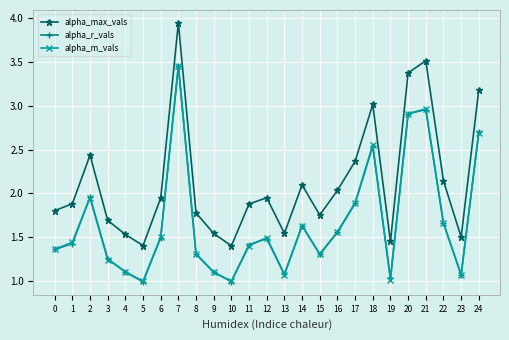

Which series has the widest spread of values?

alpha_max_vals